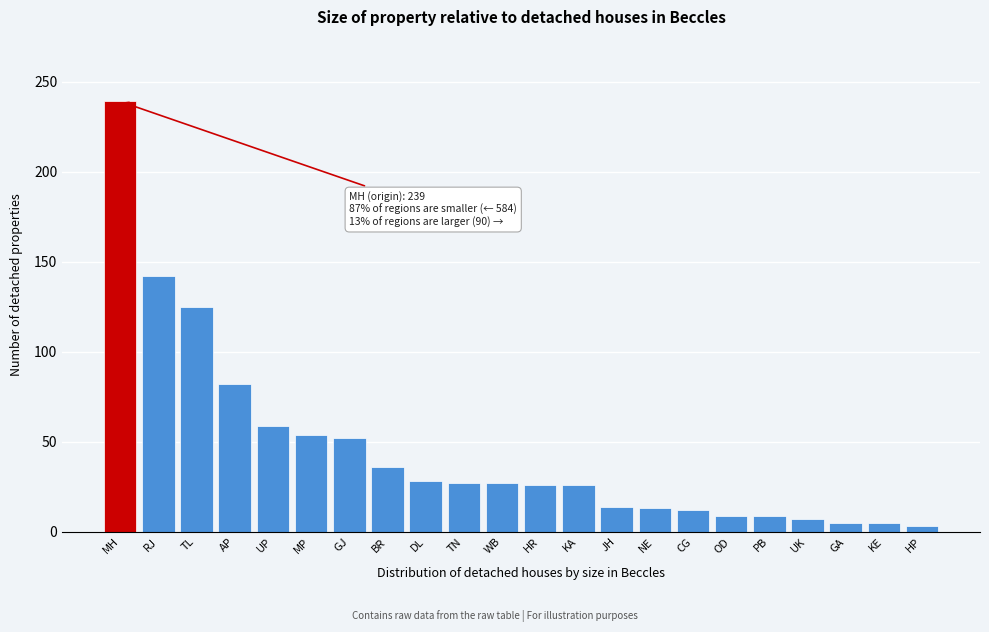

What is the difference between the values at TL and UP?

66